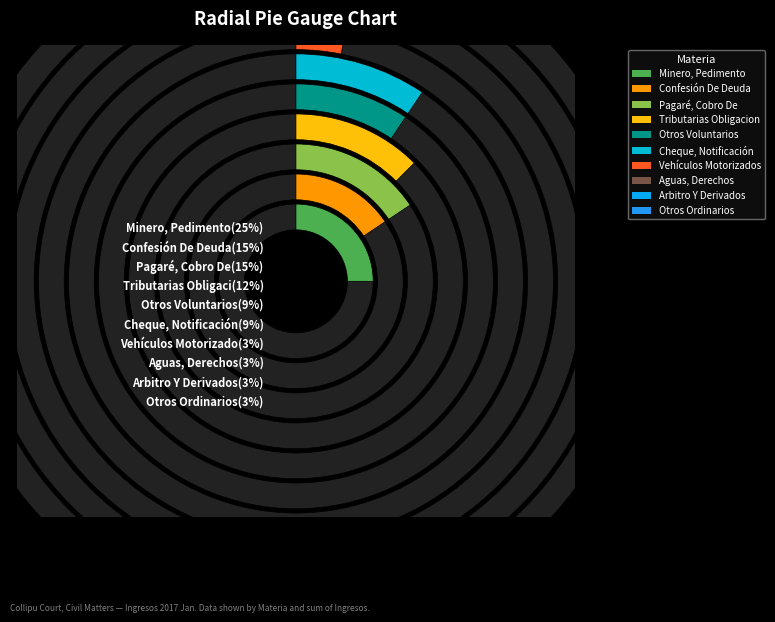

Does Cheque, Notificación account for over 50% of the chart?

No